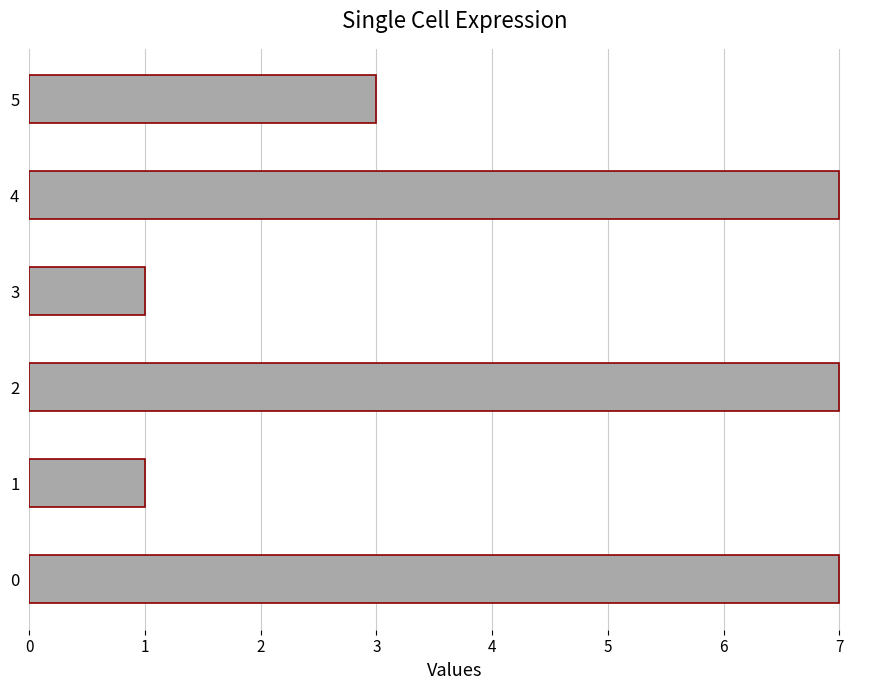

Are the bars horizontal?

Yes